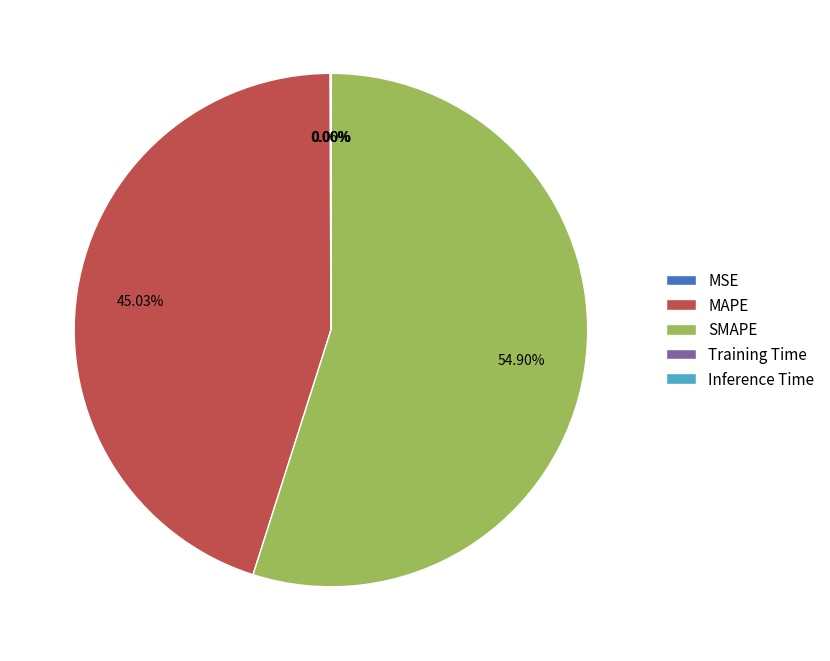

What portion of the pie excludes MAPE?

55.0%